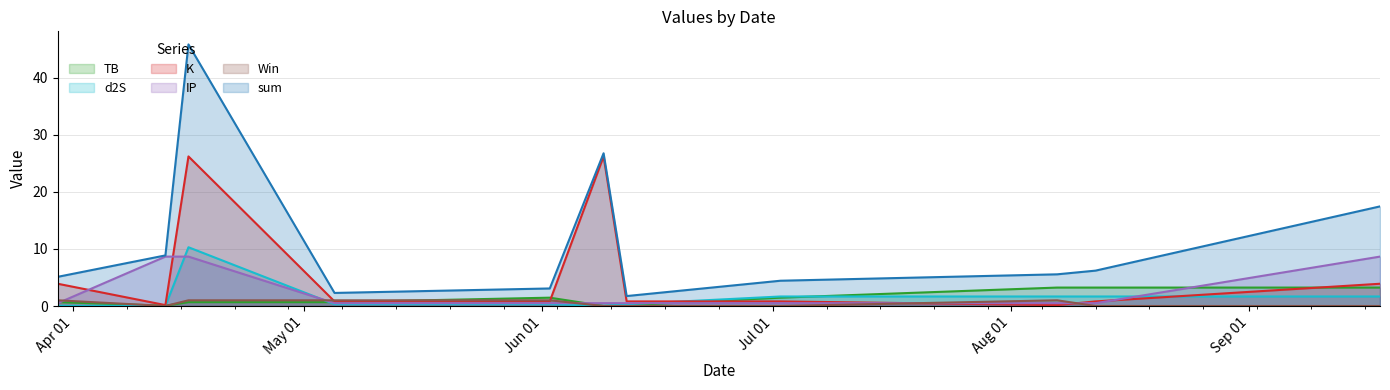

How many intersections are there between d2S and IP?

4